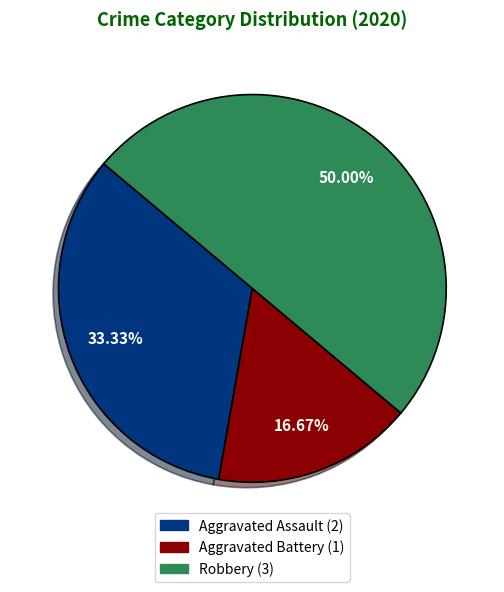

Approximately how many times larger is the value at Aggravated Battery compared to Robbery?

0.3